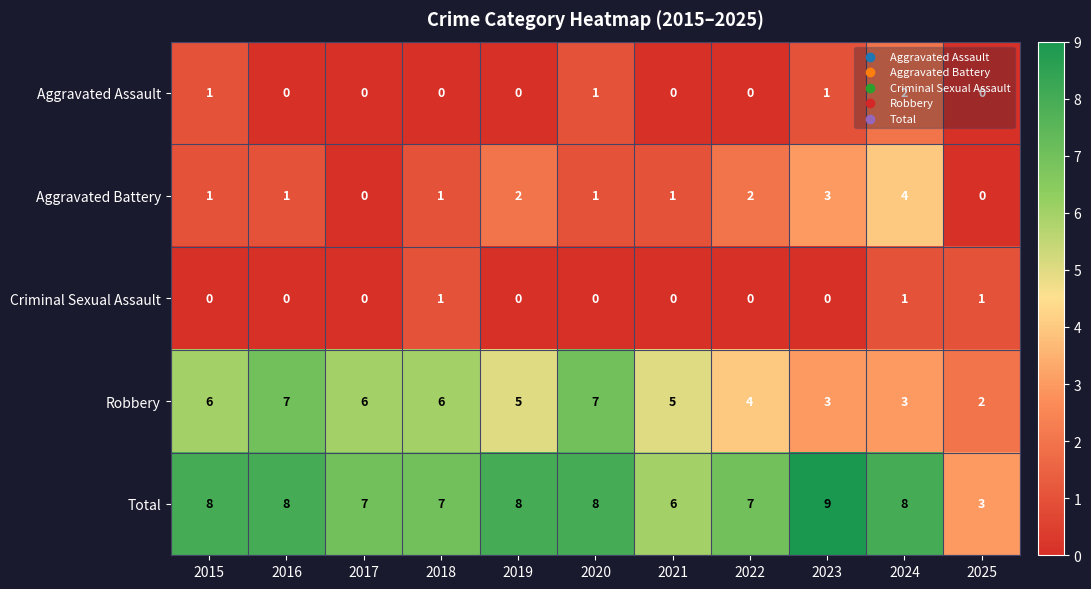

What is the total value across all series at 2016?

16